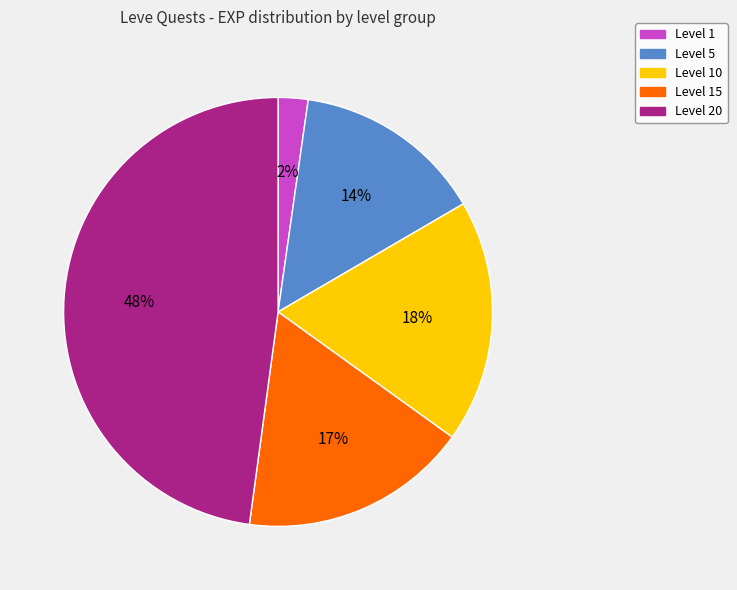

Which slice is the smallest?

Level 1